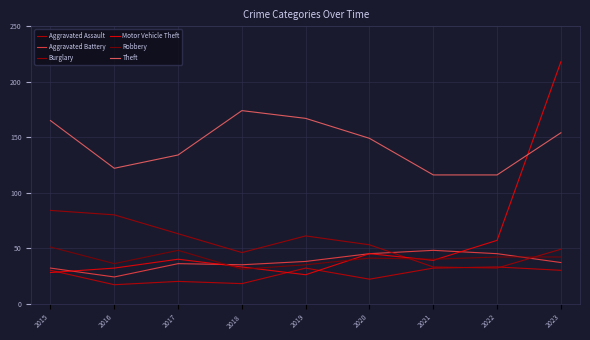

At which label is Burglary closest to 58?

2019